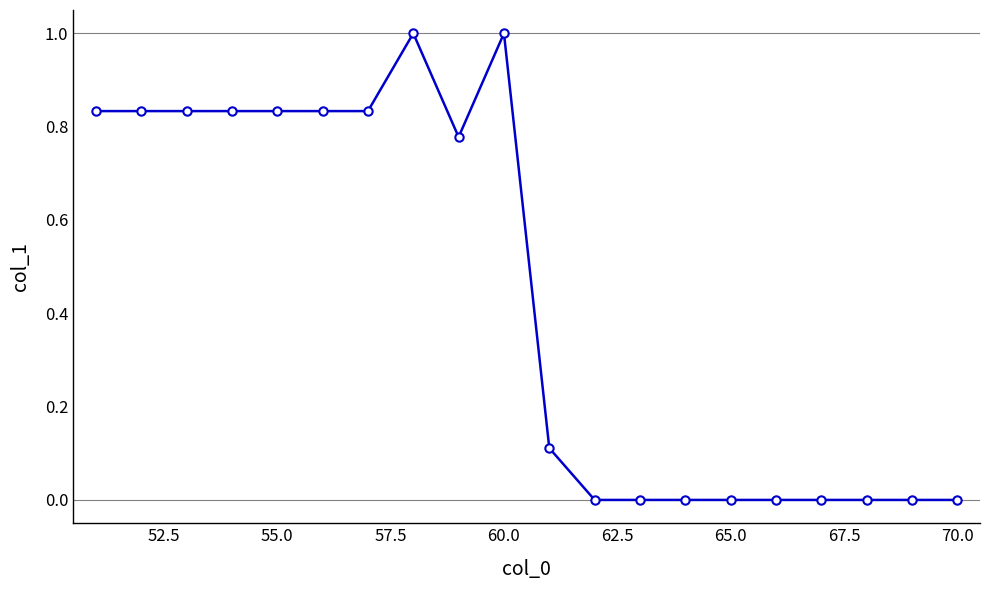

What is the sum of all values?

8.7